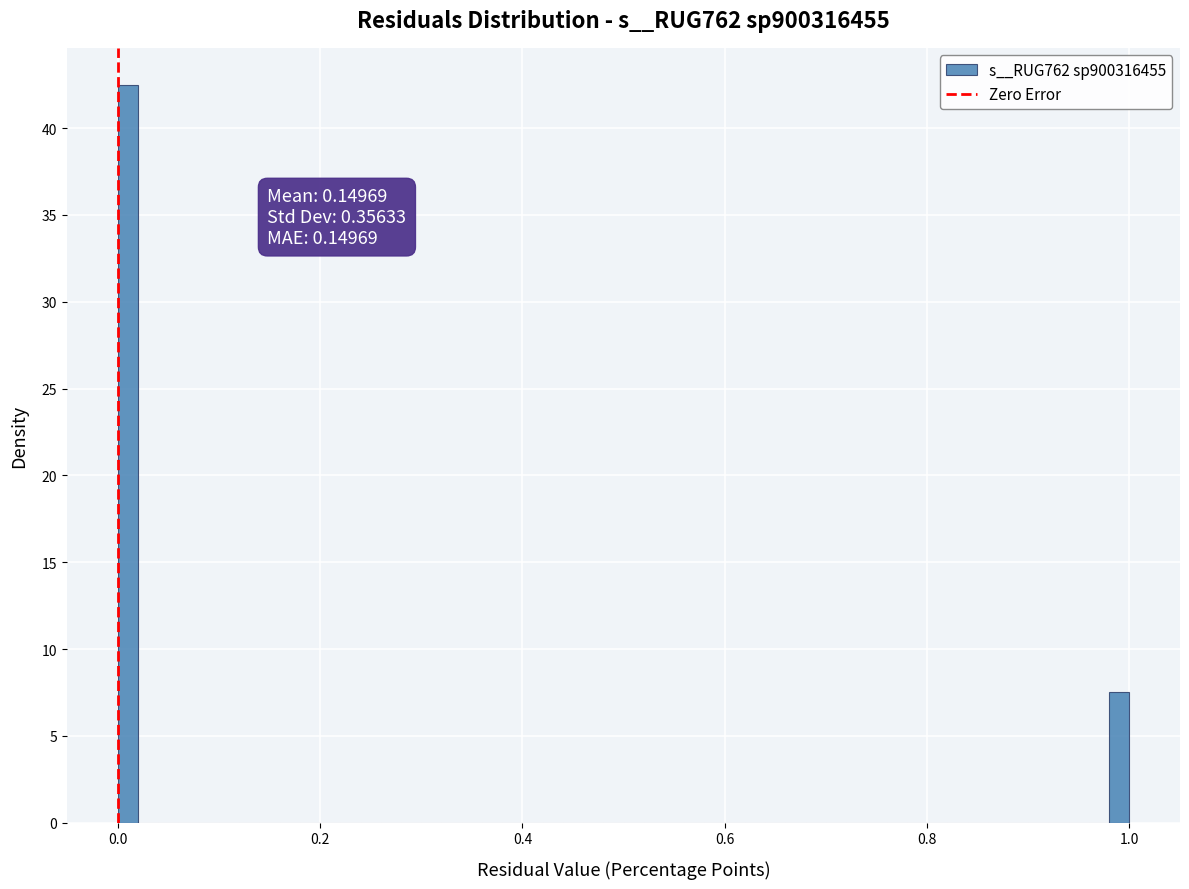

Read against the x-axis, roughly where is the centre of the tallest bar?

0.00